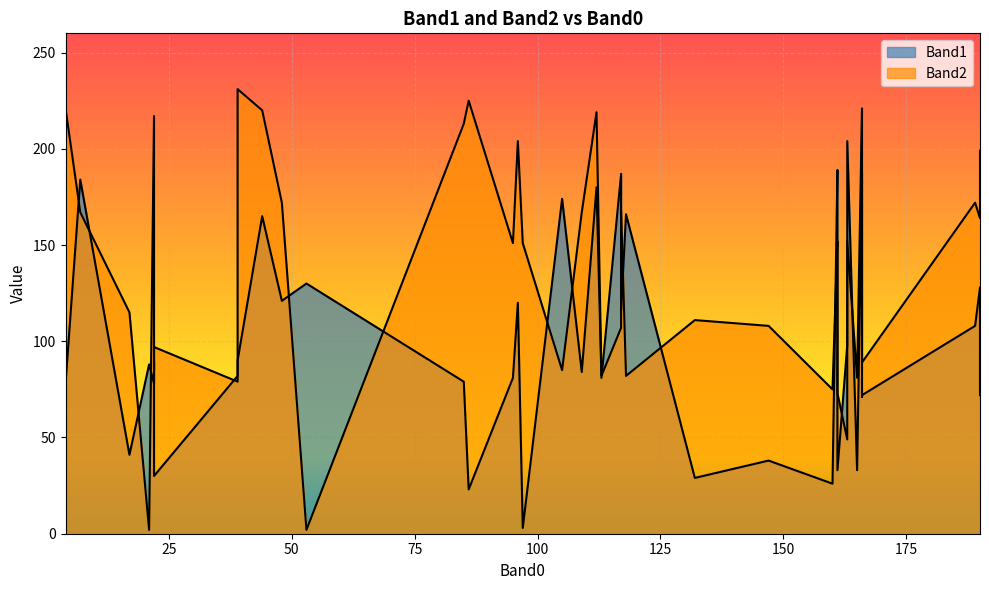

At which category does Band2 reach its first local valley?

21